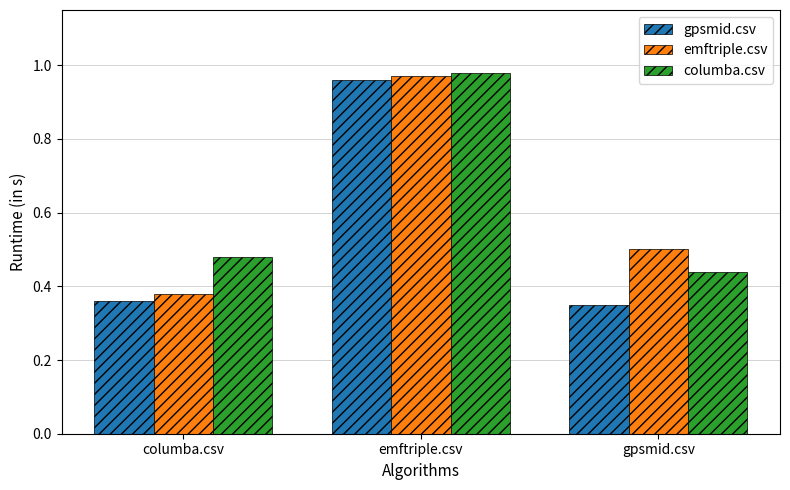

What is the average value of the emftriple.csv series?

0.6